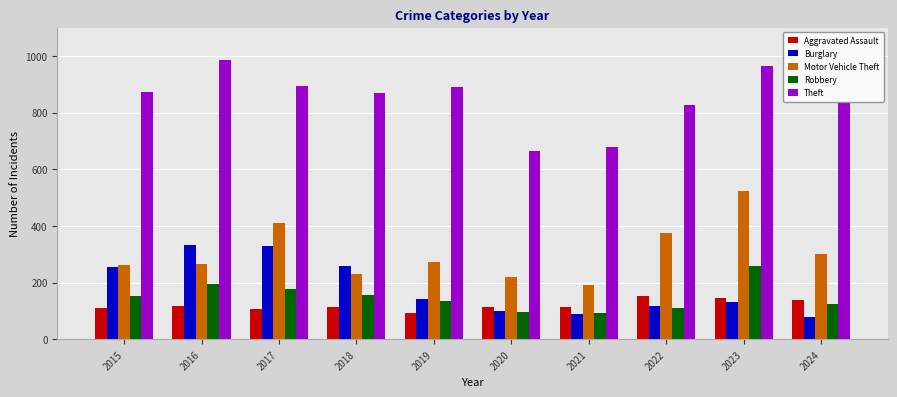

What is the maximum value shown in the chart?

984